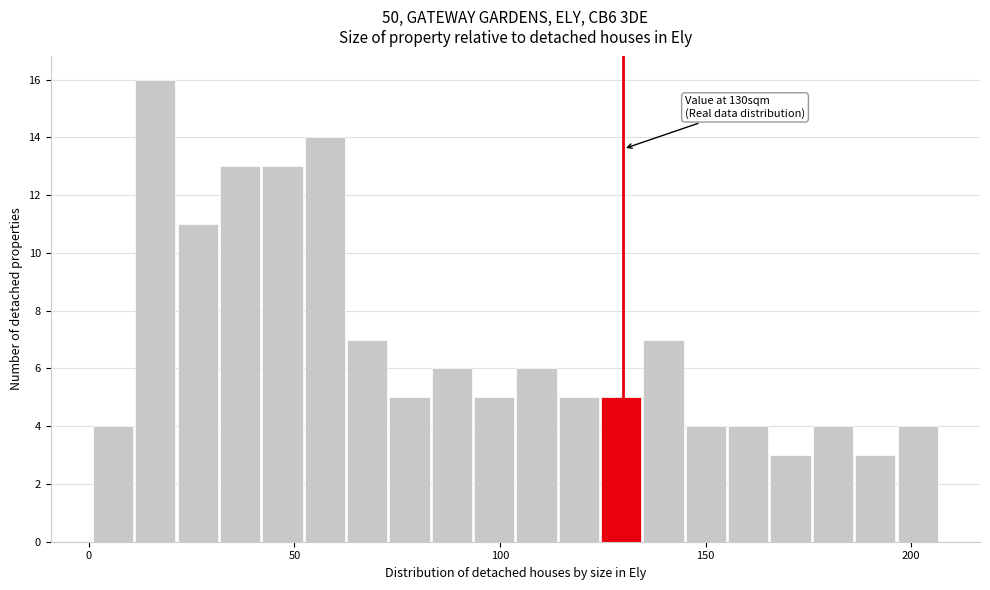

Read against the x-axis, roughly where is the centre of the tallest bar?

15